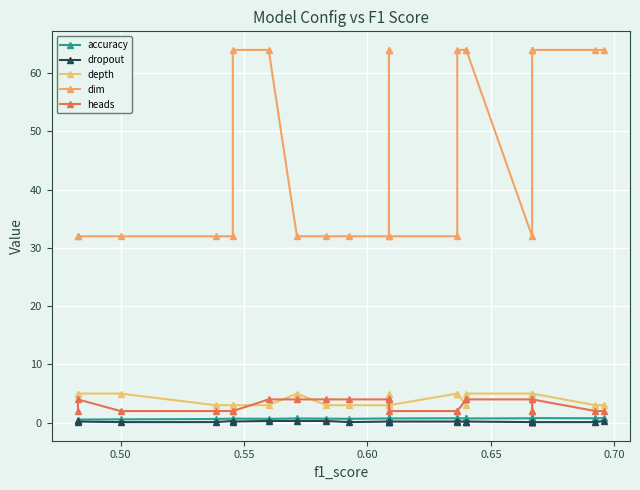

What is the value of the dim point at the 16th from the left?

64.0